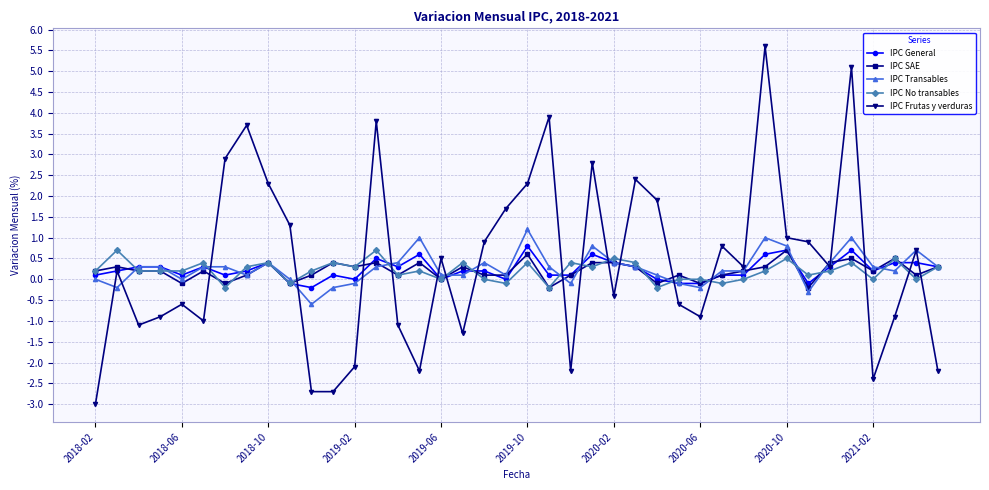

What is the smallest value displayed?

-3.0